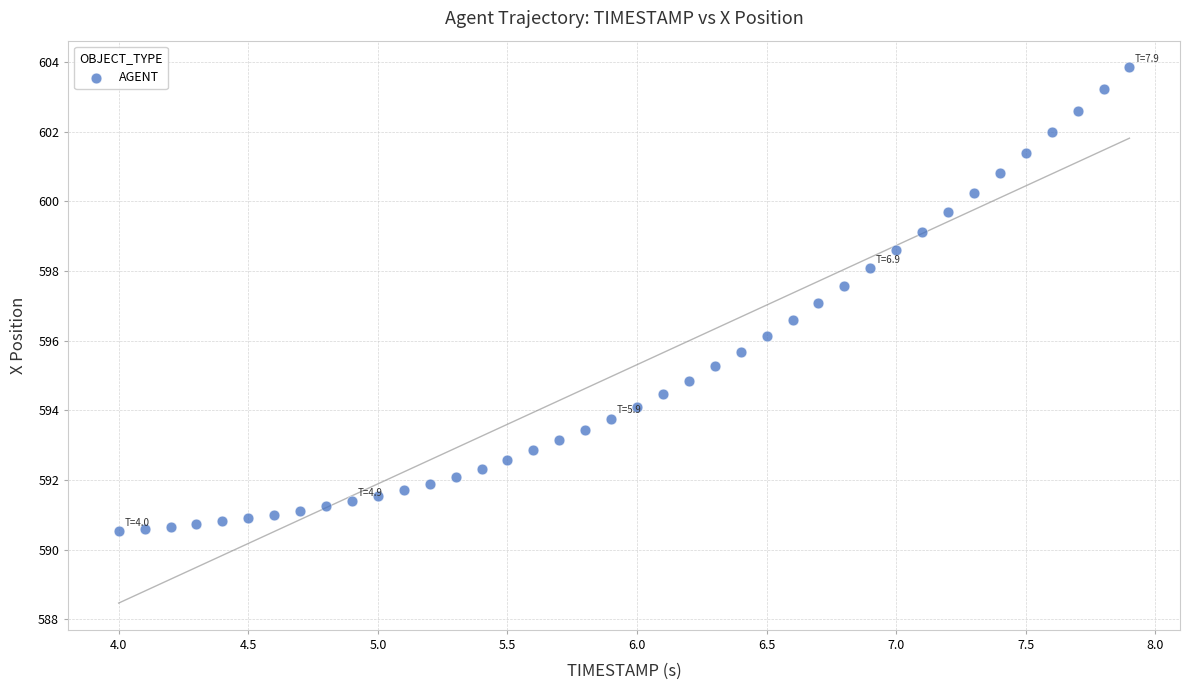

What is the range of X values (max minus min)?

3.9